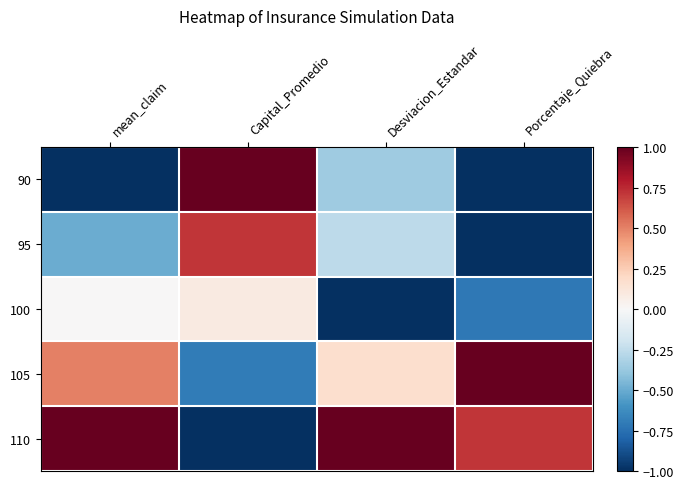

Reading left to right, extract all data points from this chart.

90: mean_claim=-1.0	Capital_Promedio=1.0	Desviacion_Estandar=-0.4	Porcentaje_Quiebra=-1.0
95: mean_claim=-0.5	Capital_Promedio=0.7	Desviacion_Estandar=-0.3	Porcentaje_Quiebra=-1.0
100: mean_claim=0.0	Capital_Promedio=0.1	Desviacion_Estandar=-1.0	Porcentaje_Quiebra=-0.7
105: mean_claim=0.5	Capital_Promedio=-0.7	Desviacion_Estandar=0.2	Porcentaje_Quiebra=1.0
110: mean_claim=1.0	Capital_Promedio=-1.0	Desviacion_Estandar=1.0	Porcentaje_Quiebra=0.7